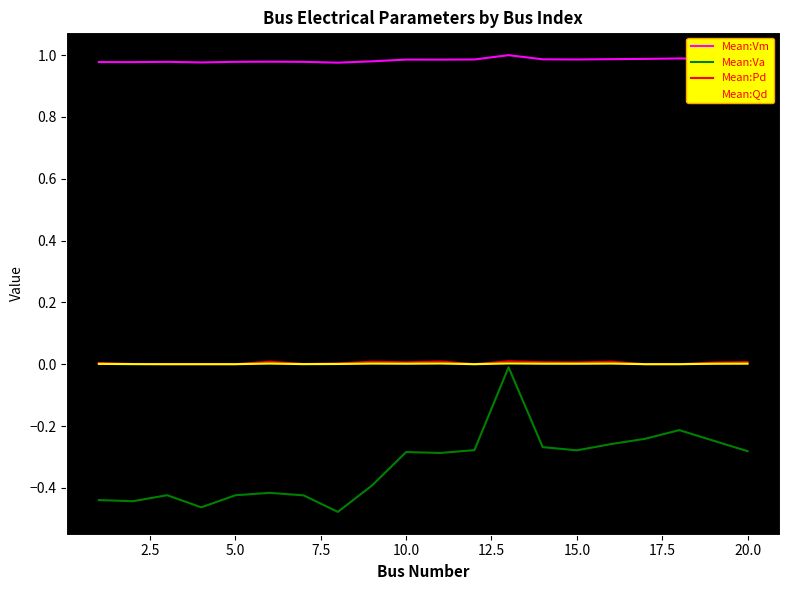

True or false: Mean:Vm and Mean:Pd intersect in this chart.

False